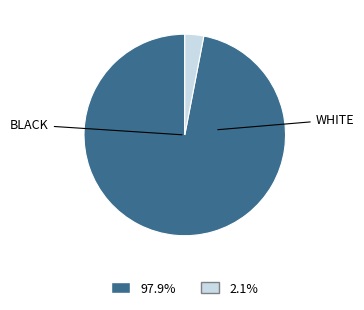

How many segments does this pie chart have?

2